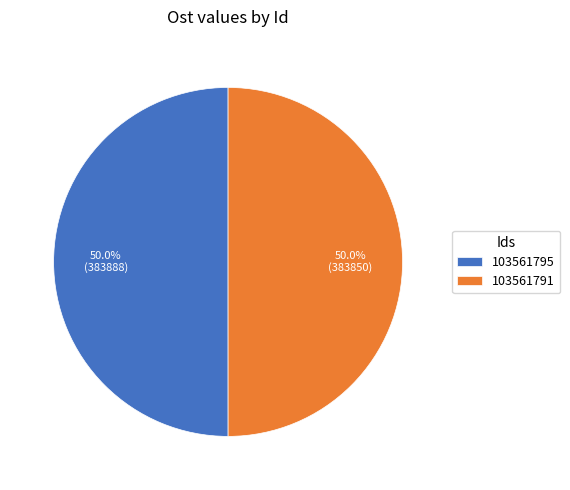

True or false: 103561791 accounts for 55% of the total.

False